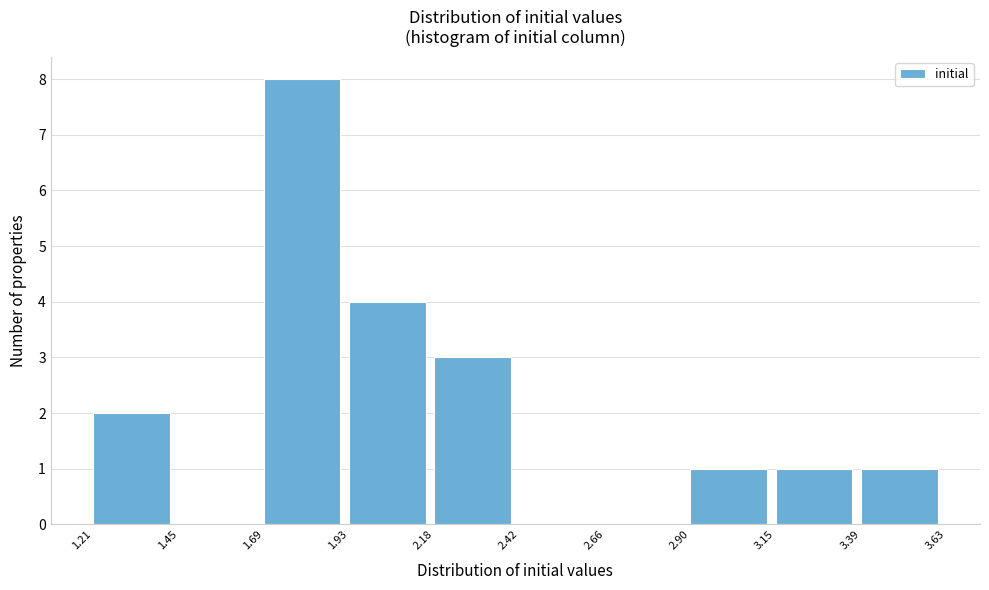

Reading left to right, list every bar in this chart as the range it spans on the x-axis followed by its height. The values are not printed on the chart, so give them approximately, as read against the axis.

1.21 to 1.45: 2
1.45 to 1.69: 0
1.69 to 1.93: 8
1.93 to 2.18: 4
2.18 to 2.42: 3
2.42 to 2.66: 0
2.66 to 2.90: 0
2.90 to 3.15: 1
3.15 to 3.39: 1
3.39 to 3.63: 1